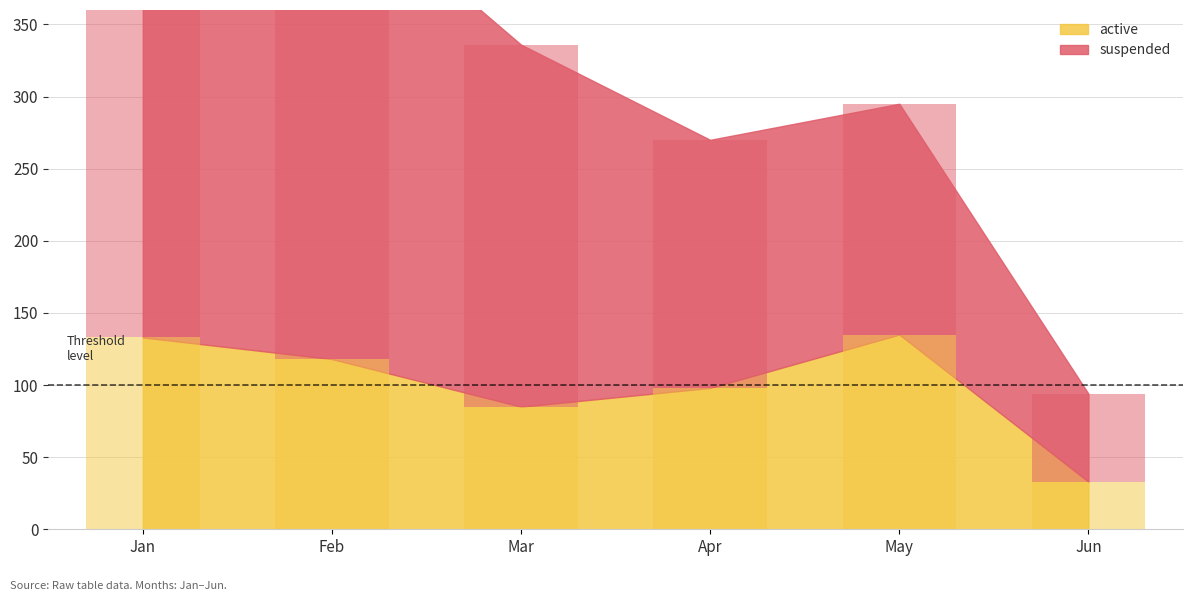

Is the value of suspended at May greater than the value of active at Feb?

Yes